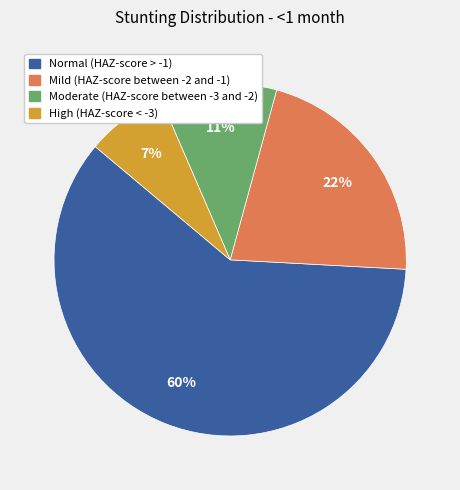

To the nearest percent, what is the difference between the largest and smallest slice percentages?

53%